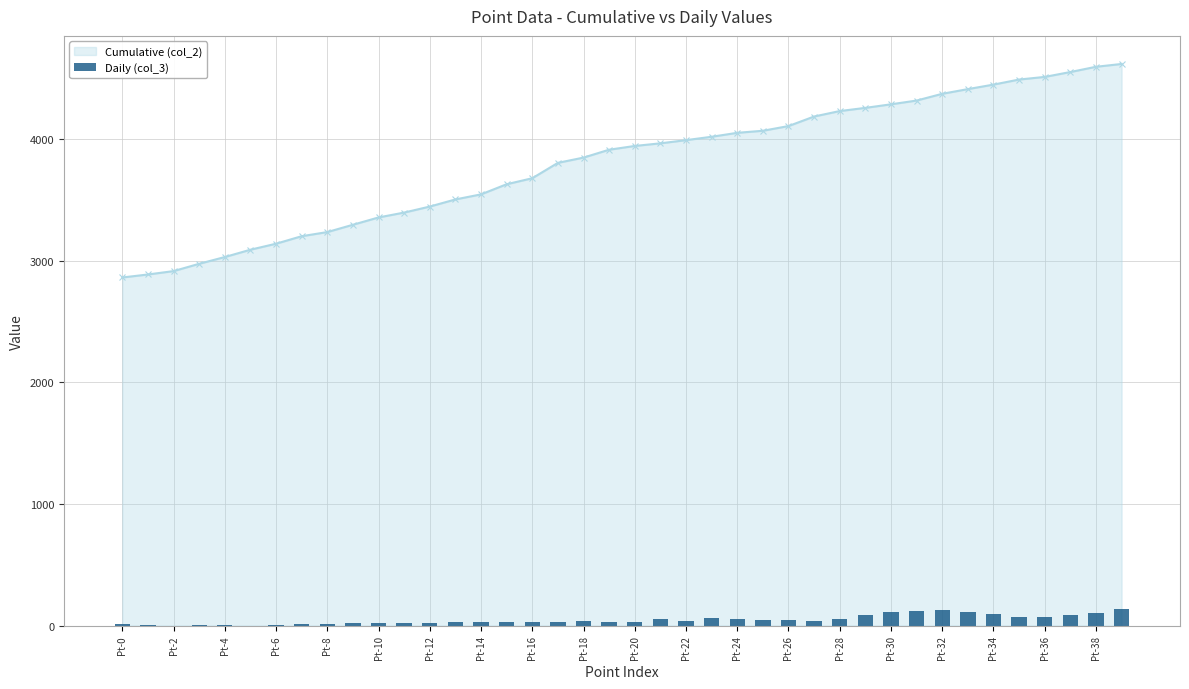

What is the maximum value for Cumulative (col_2)?

4617.8